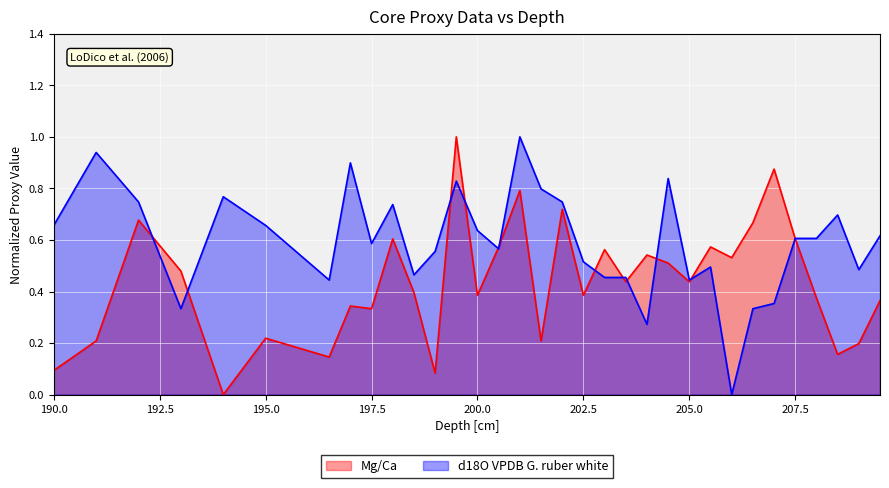

How many times do d18O VPDB G. ruber white and Mg/Ca cross each other?

12